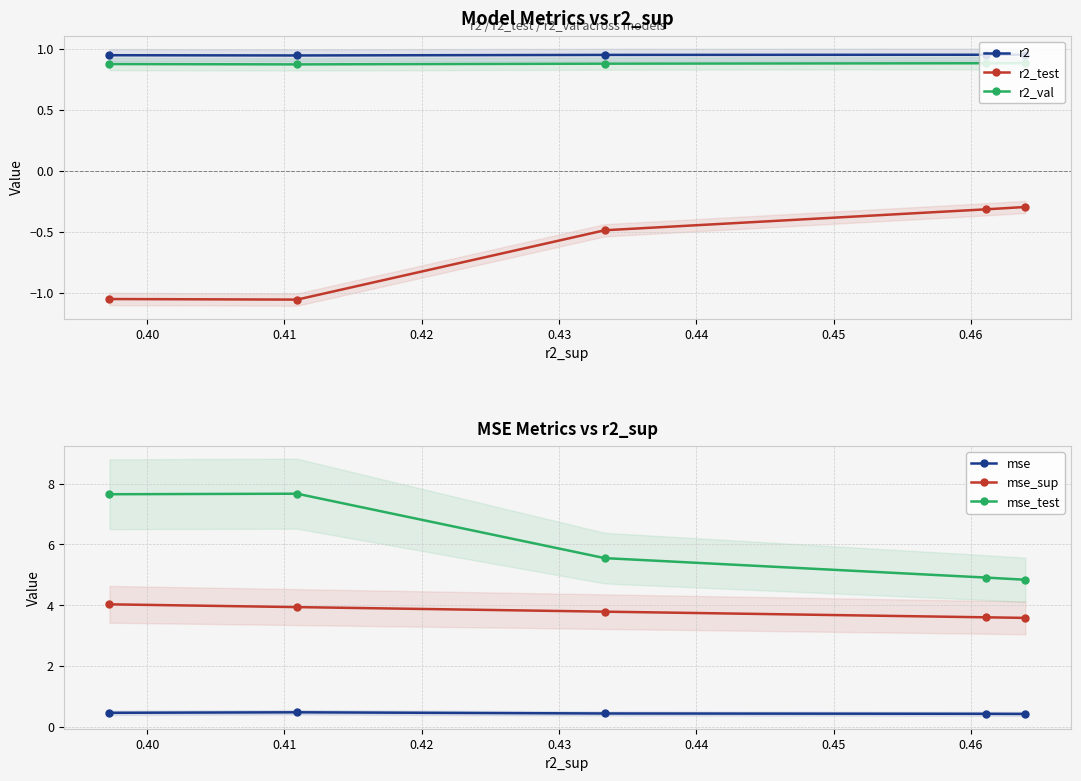

What is the value of the mse point at the 4th from the left?

0.4